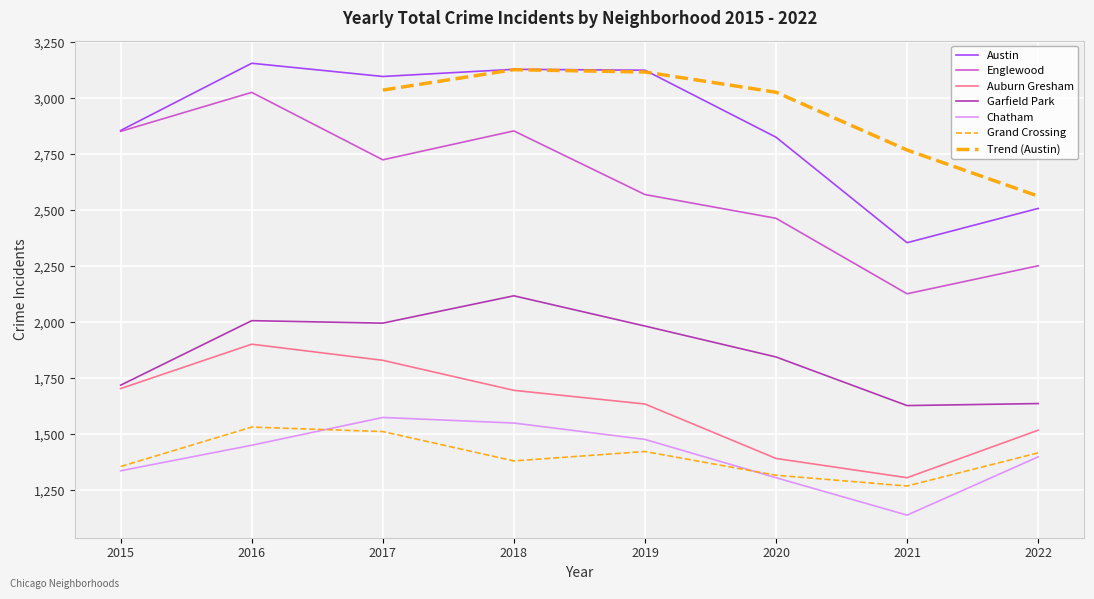

Which series has the largest total across all categories?

Austin